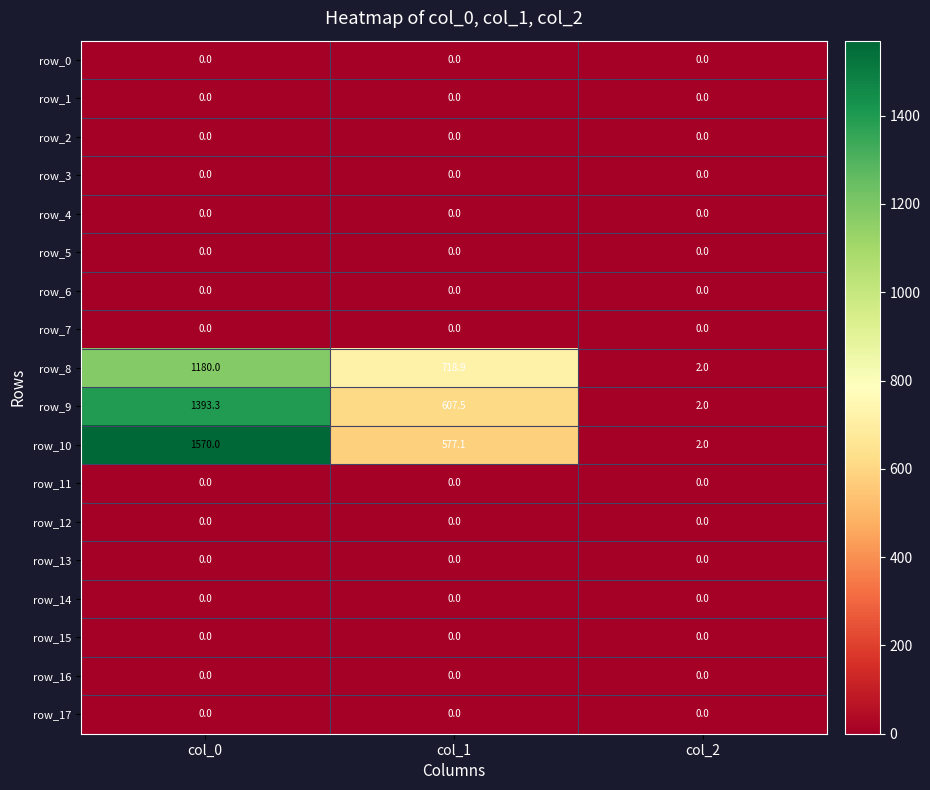

How many distinct data groups are displayed?

18